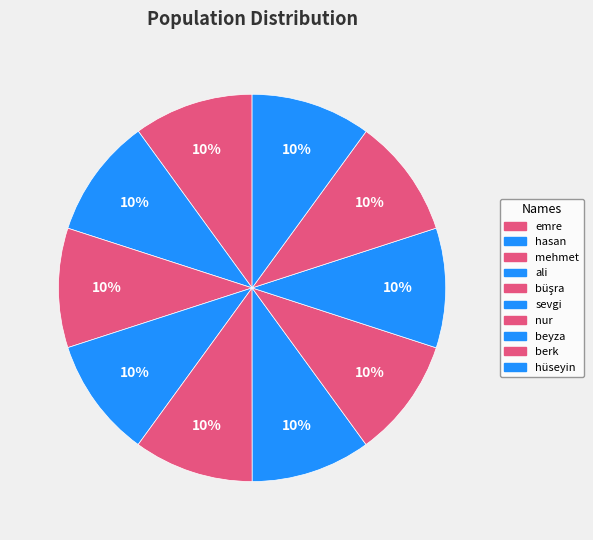

The sevgi slice represents 10% of the pie. True or false?

True